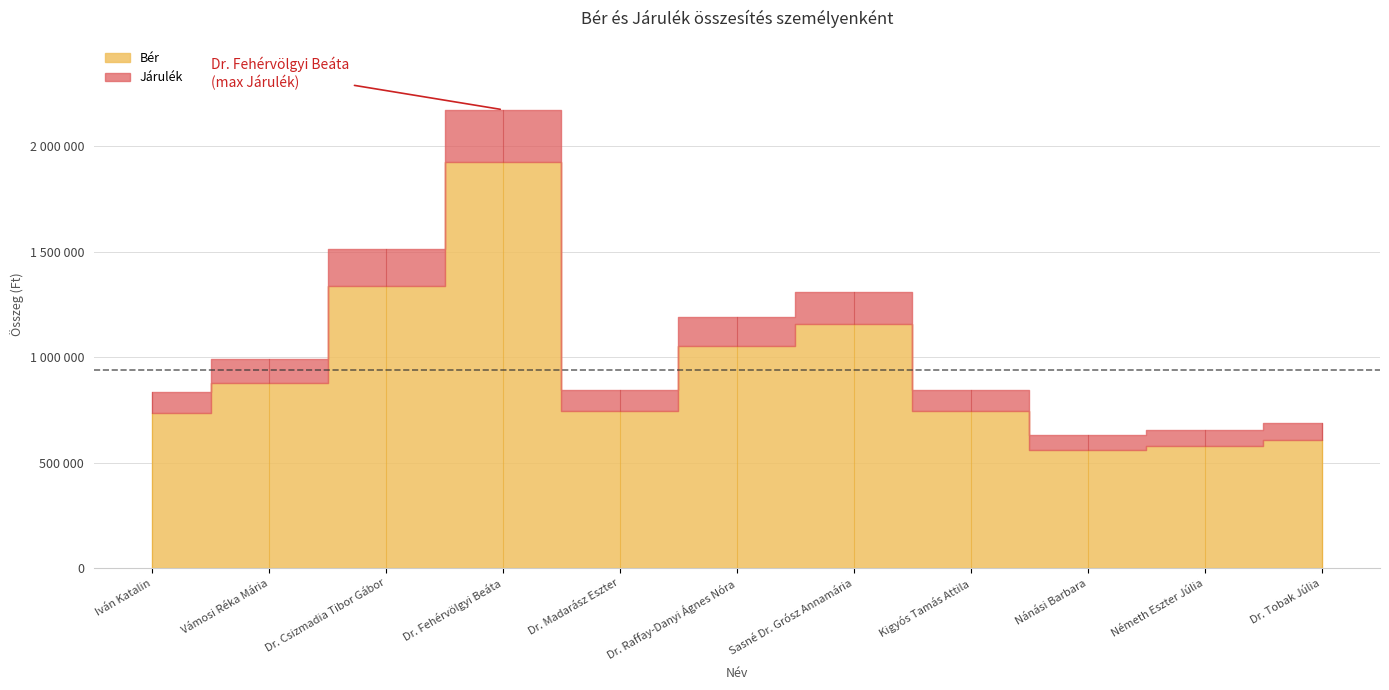

True or false: Járulék and Bér cross at least once.

False